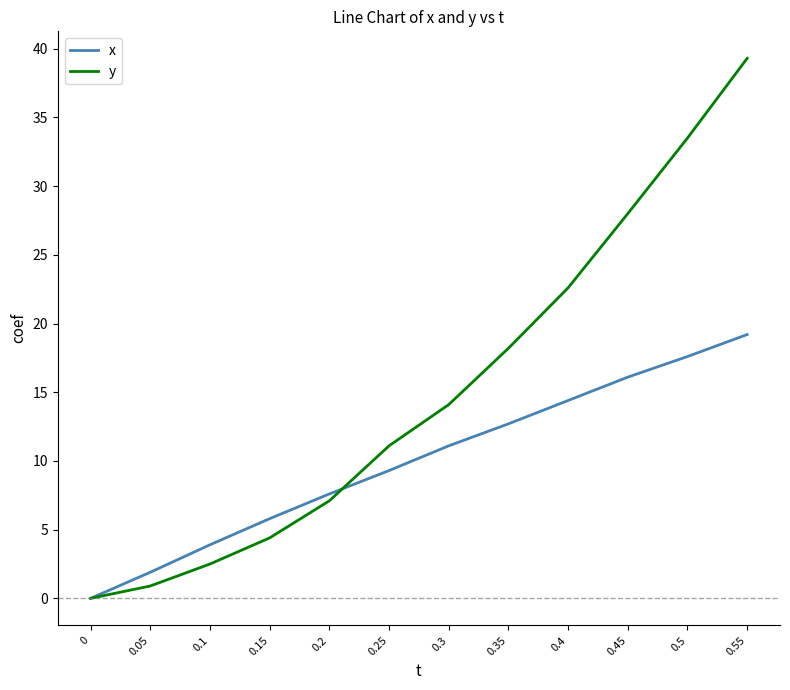

What is the approximate value of x at 0.05?

1.9